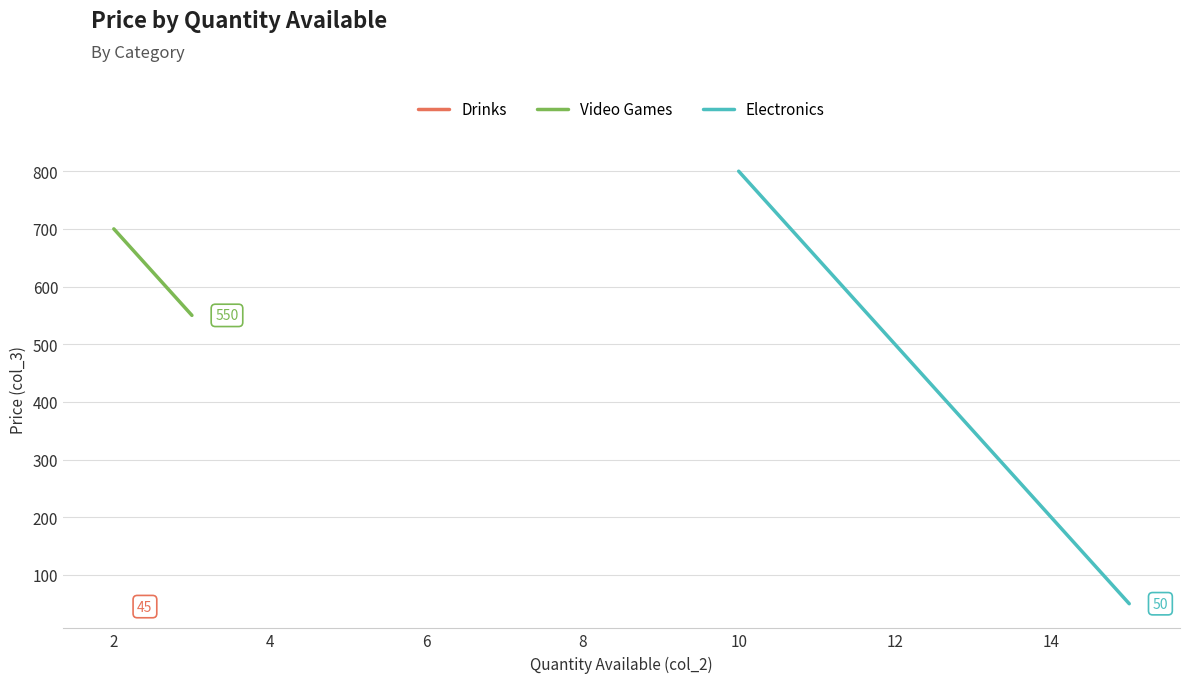

What is the sum of all Video Games values?

1250